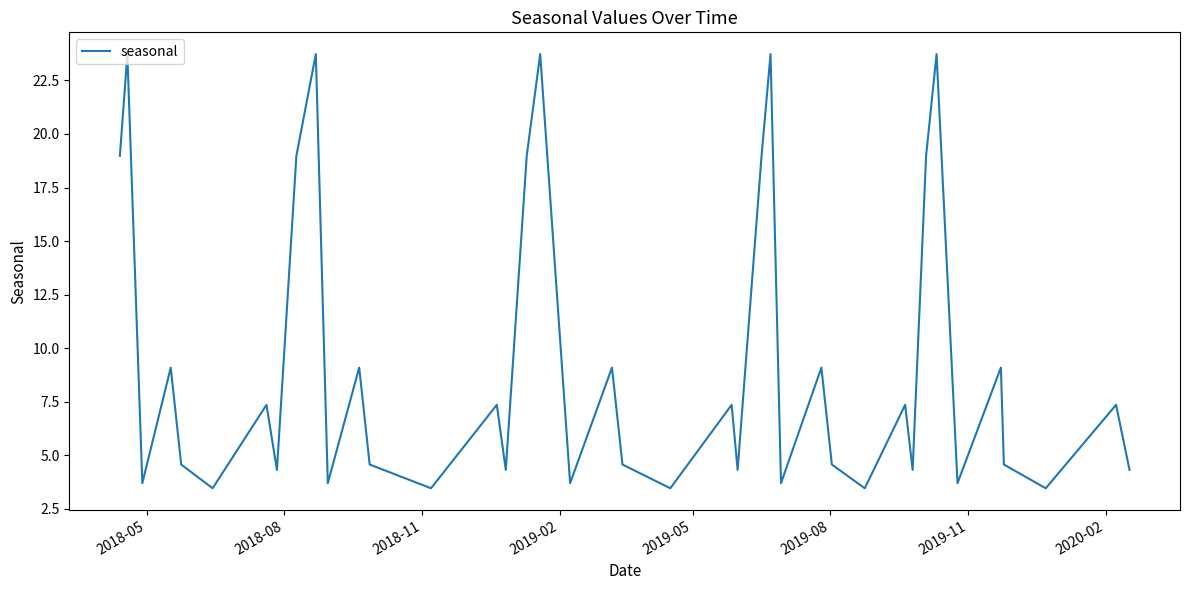

What is the difference between the maximum and minimum values?

20.3